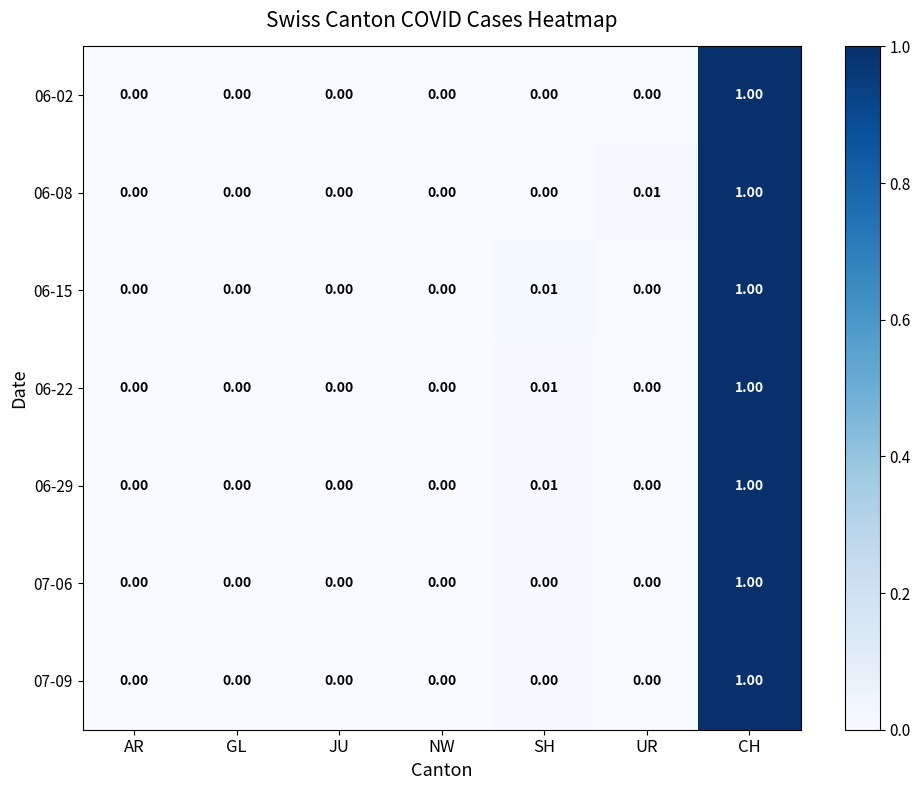

Which category has the highest value across all series?

CH